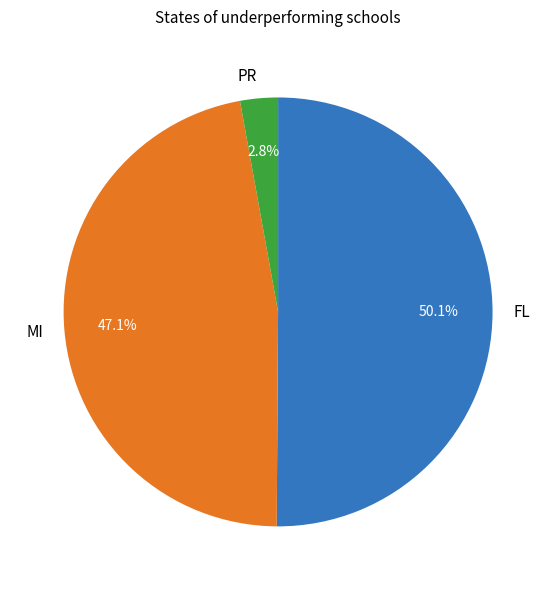

What is the ratio of the value at FL to the value at MI?

1.1